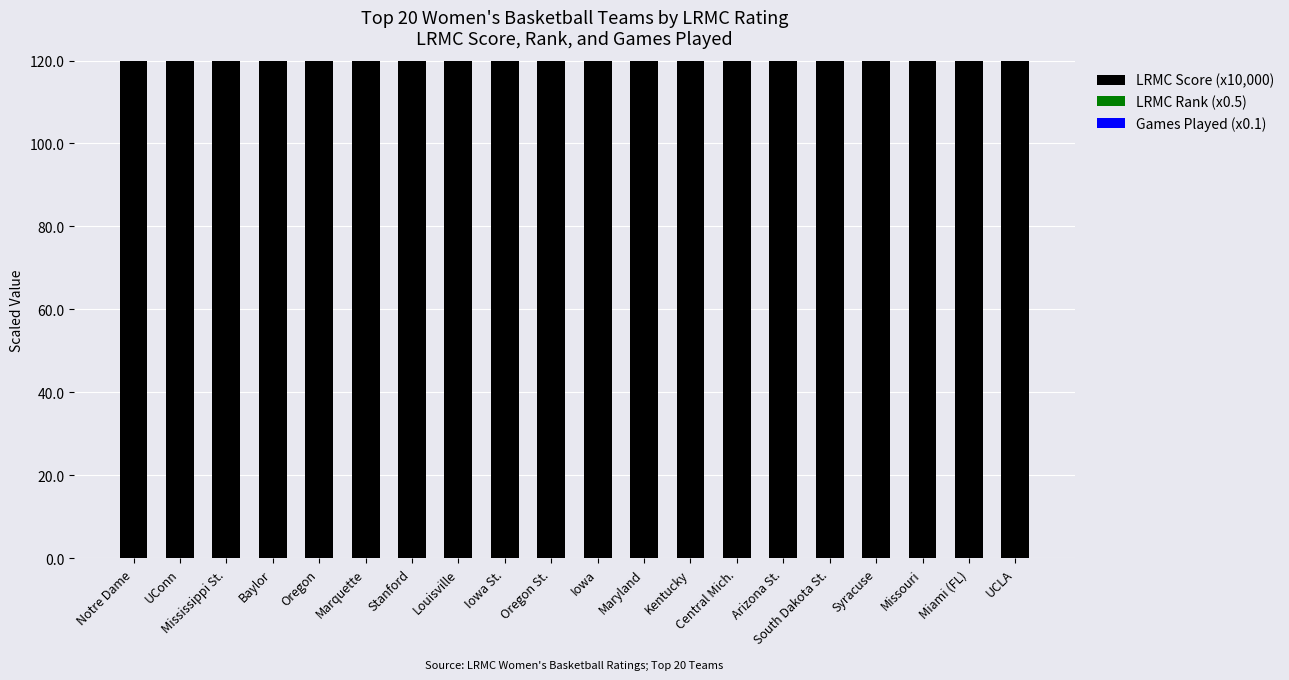

Which category has the highest value in the Games Played (x0.1) series?

Notre Dame